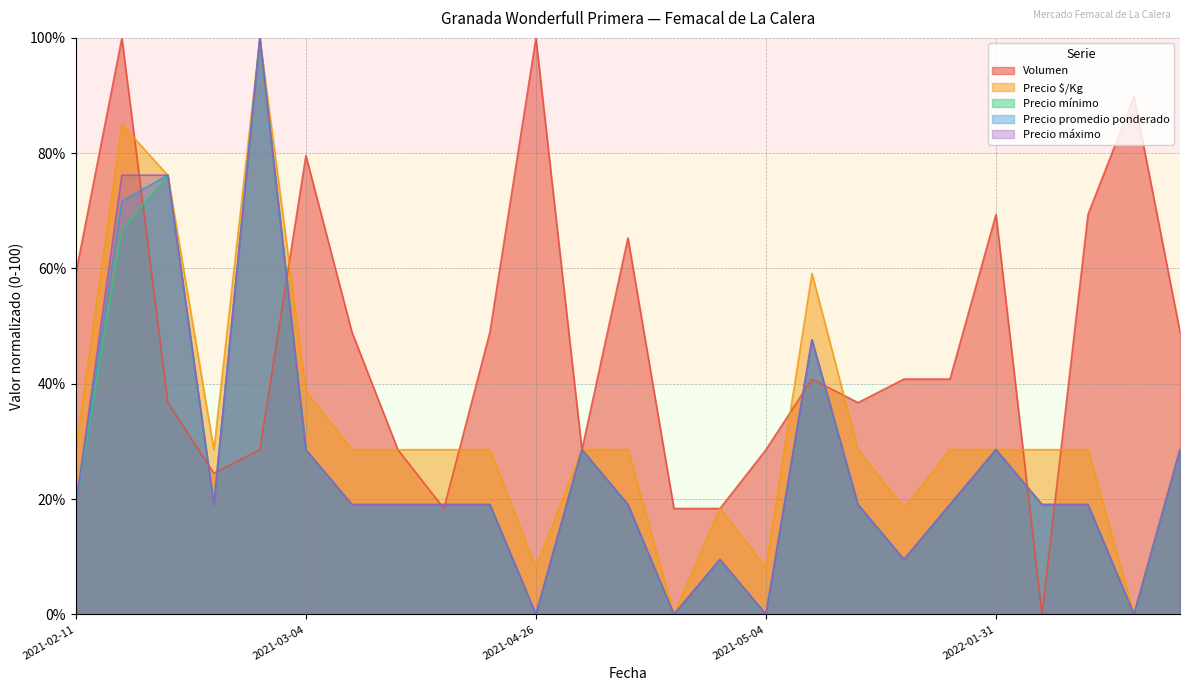

Is it true that Precio máximo equals 19.0 at 2022-01-27?

True